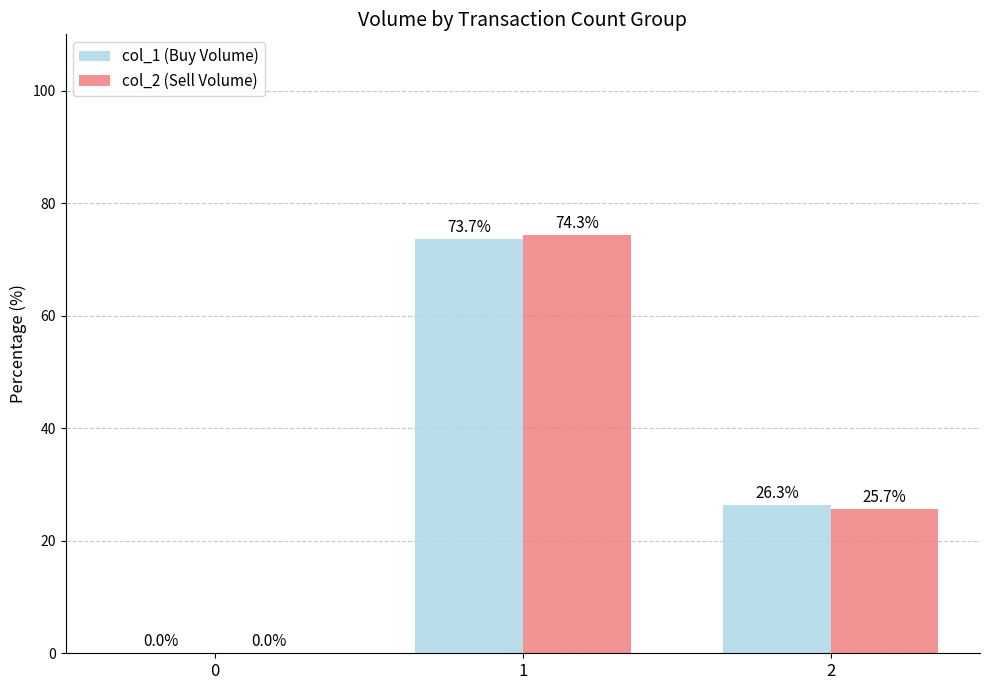

What are all the series names shown in the legend?

col_1 (Buy Volume), col_2 (Sell Volume)